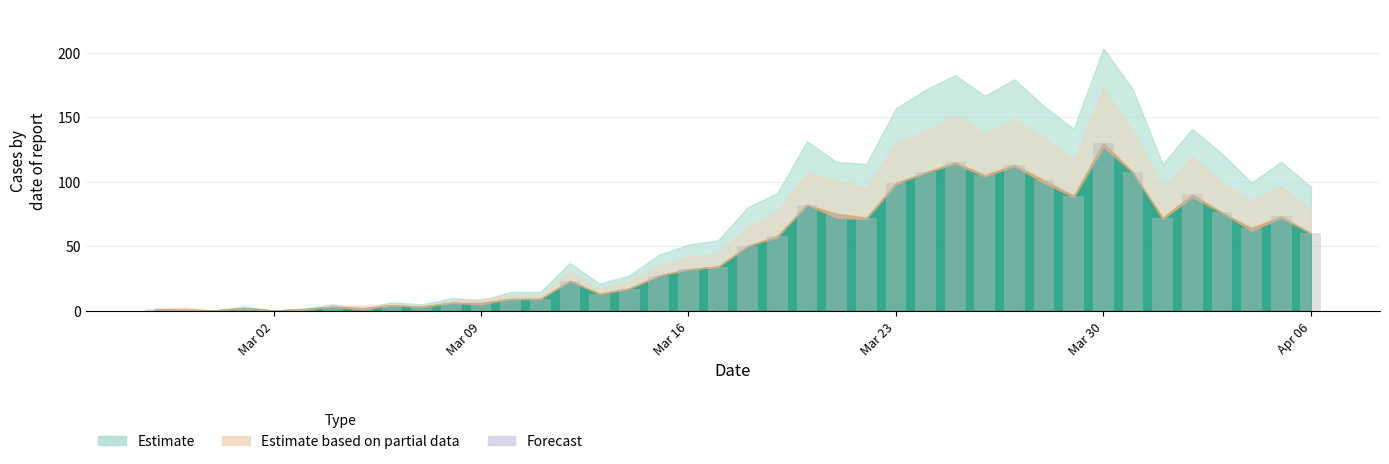

What is the greatest value displayed?

130